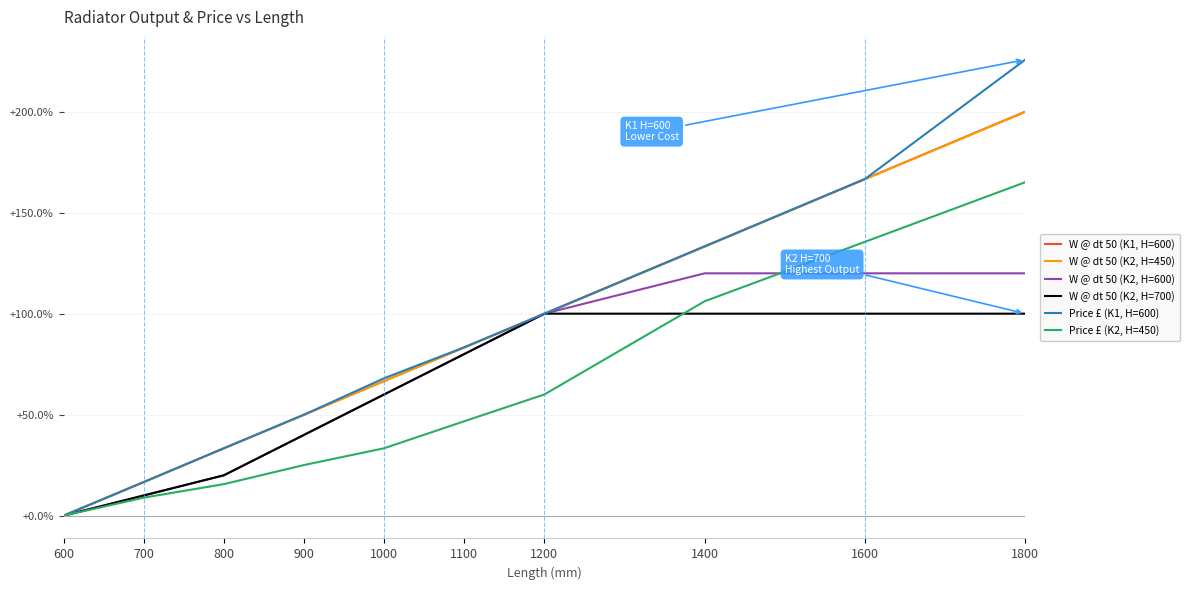

What is the difference between the highest and lowest values at 800?

17.8